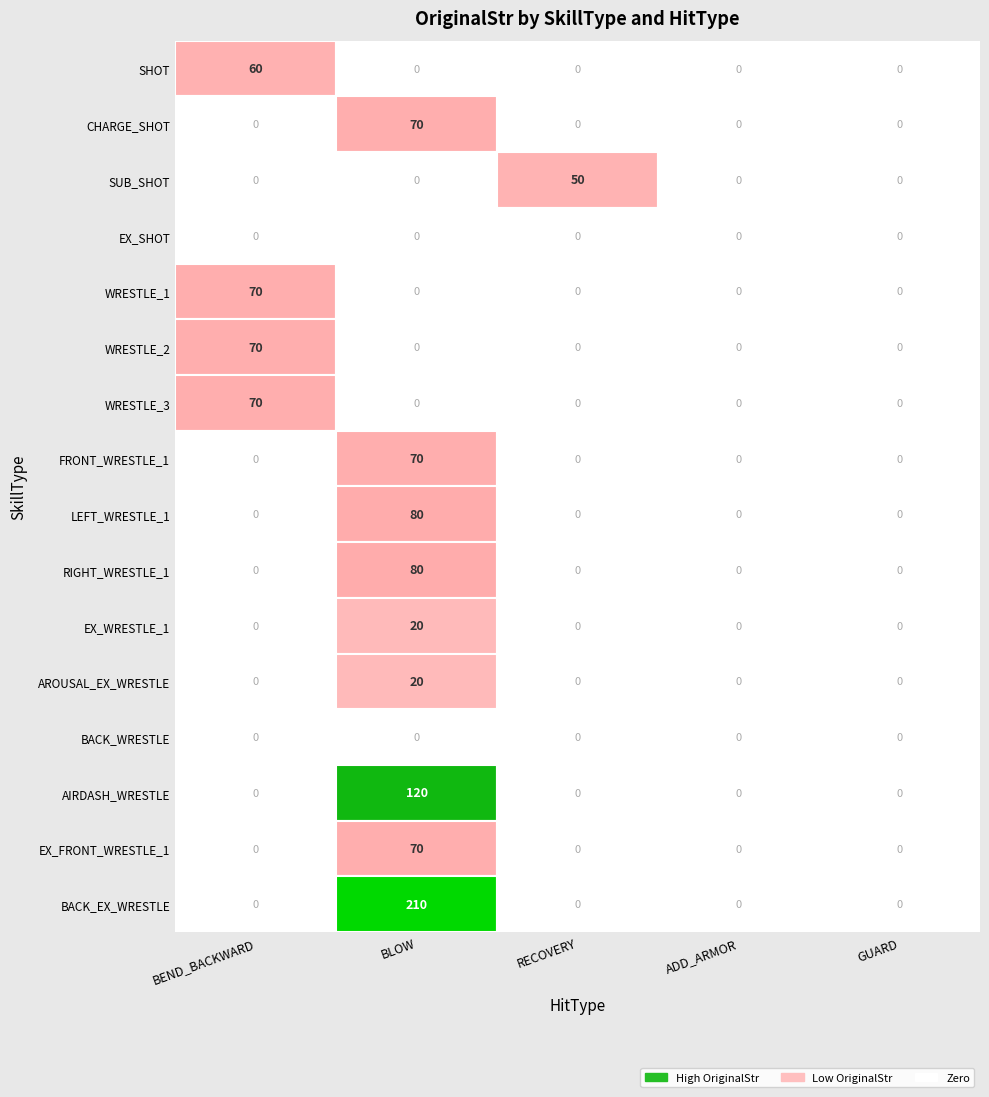

Which category has the lowest value in the LEFT_WRESTLE_1 series?

BEND_BACKWARD